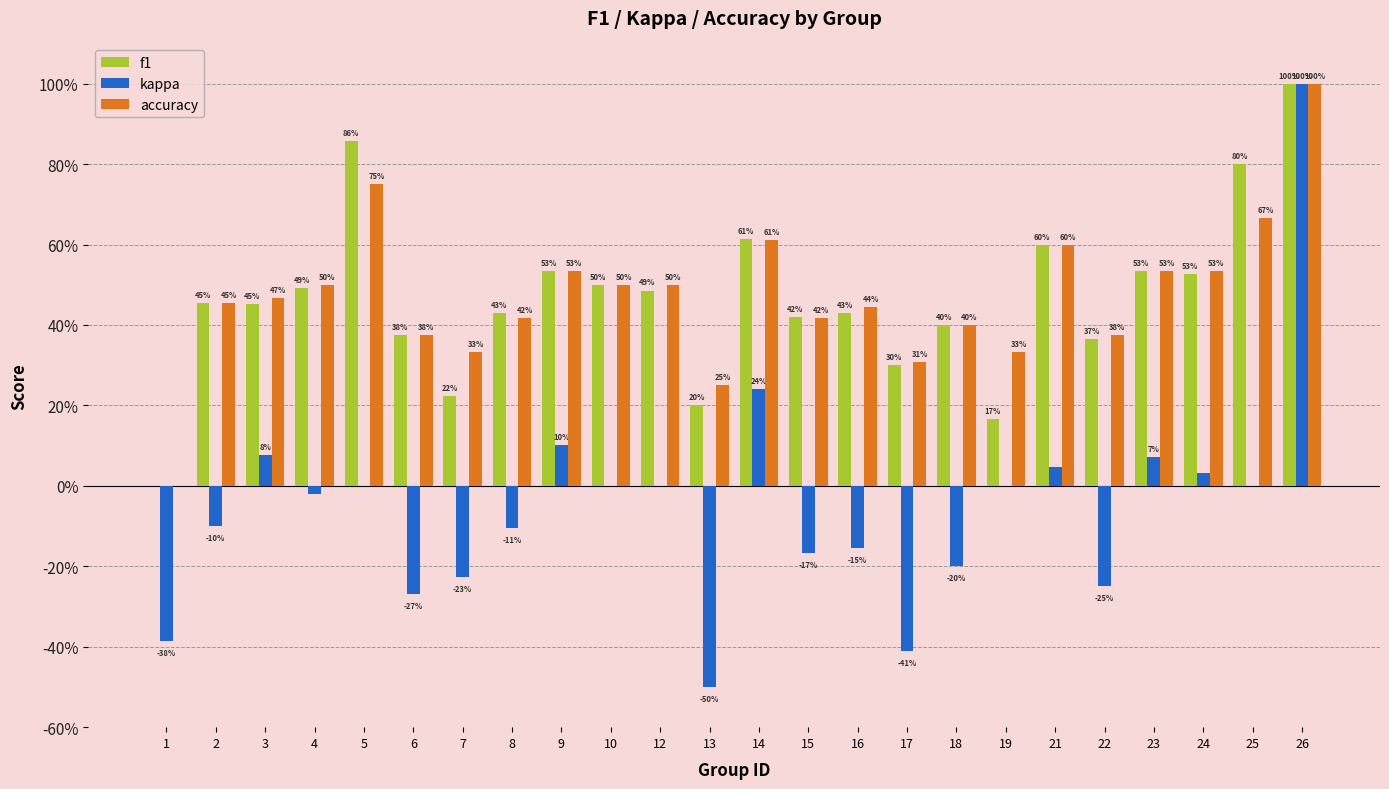

Does the chart contain stacked bars?

No